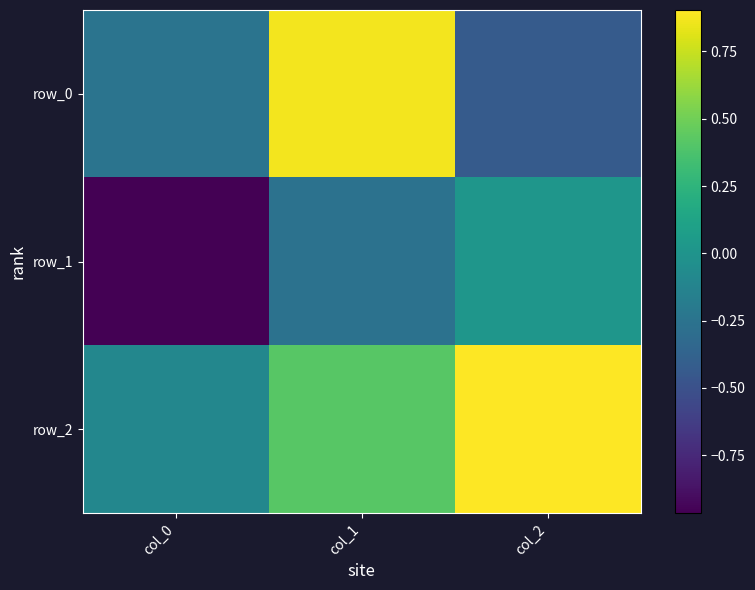

List the series in order of their overall mean, lowest first.

row_1, row_0, row_2